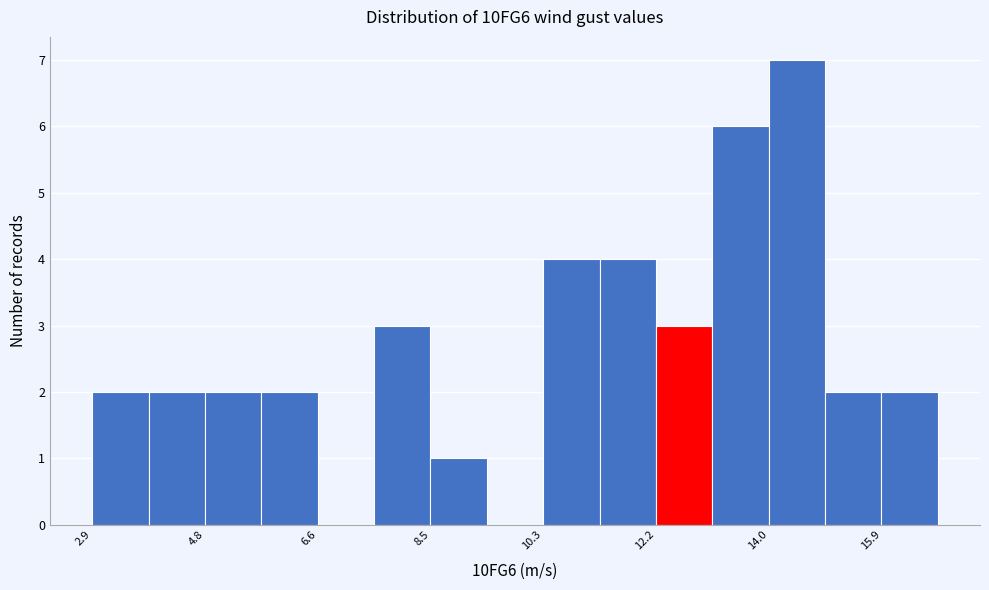

Over which range of the x-axis is the bar tallest?

14.0 to 15.0